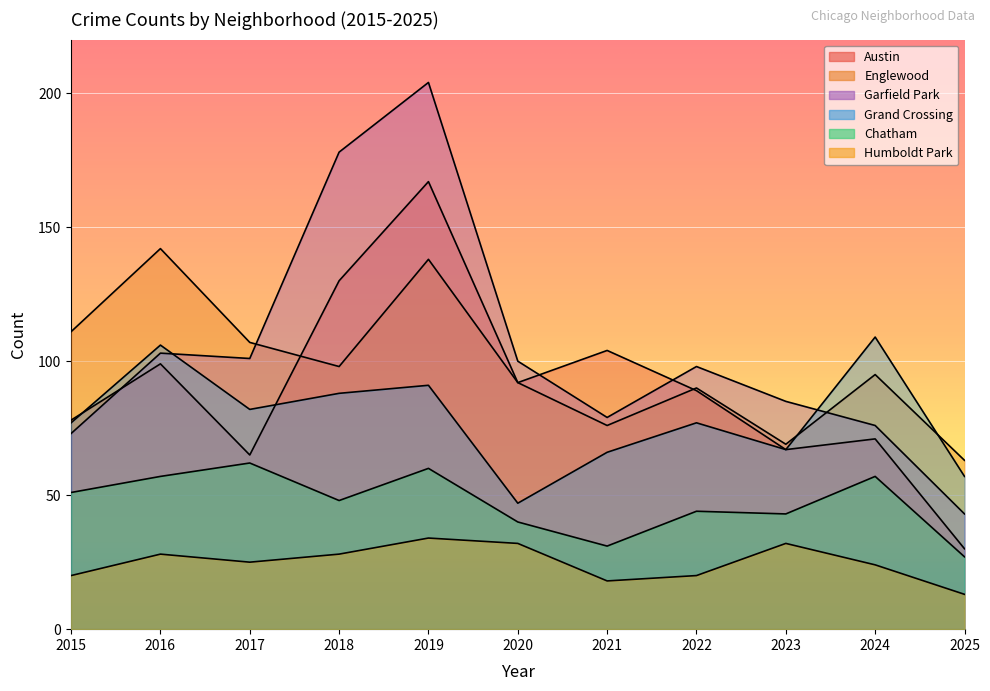

How many lines are shown in the chart?

6